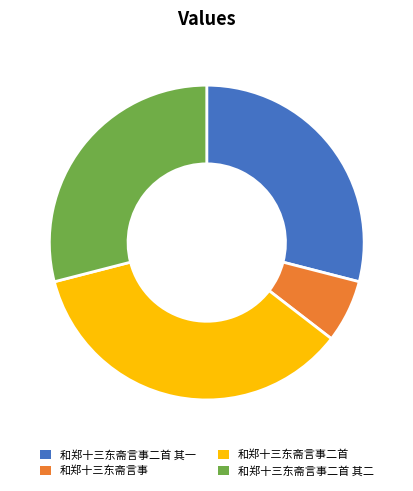

Count the number of slices in the pie.

4